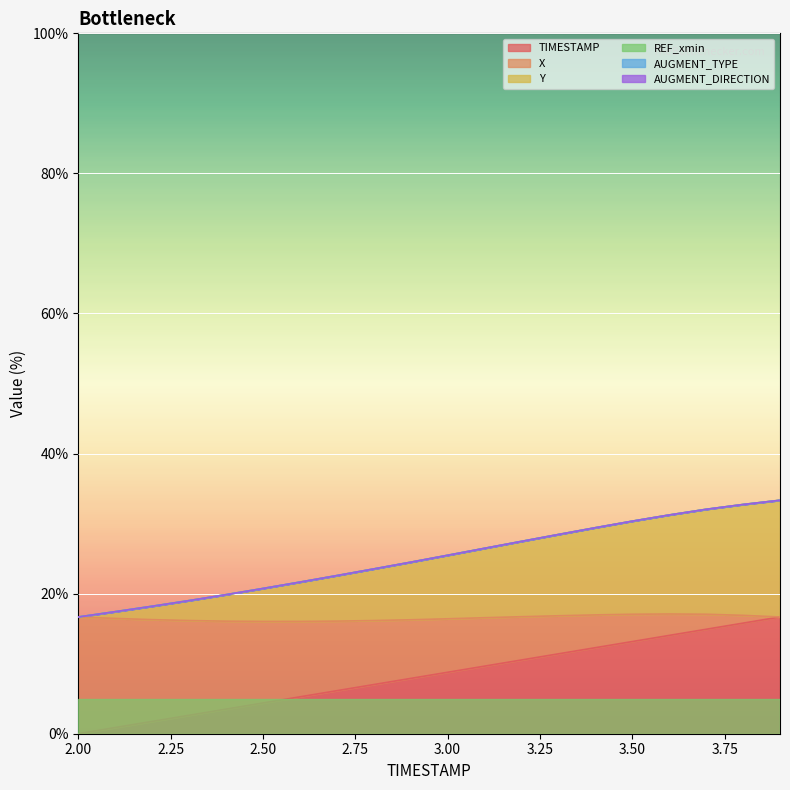

Which has a higher value, 2.8 or 2.9?

2.9